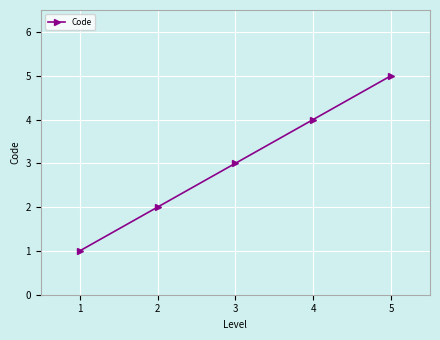

Rank the categories by value from lowest to highest.

1, 2, 3, 4, 5